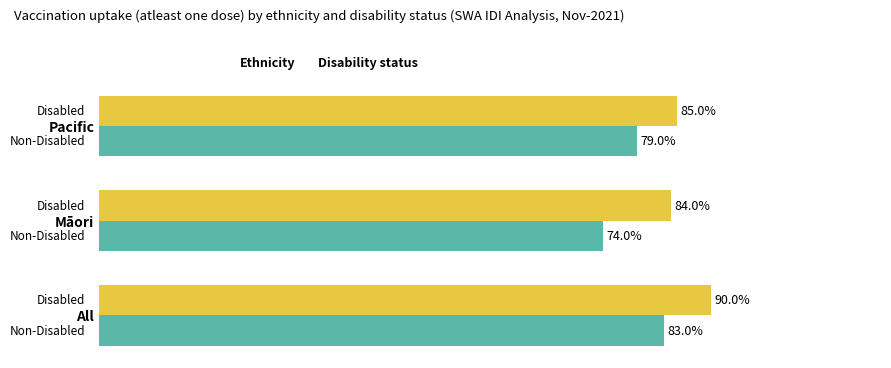

Which category has the highest value across all series?

All